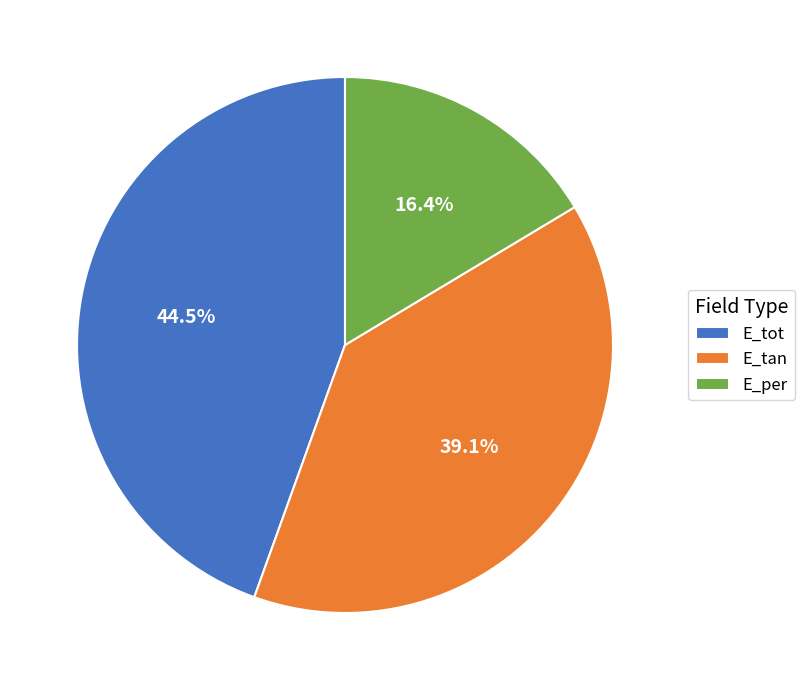

Rank the categories by value from lowest to highest.

E_per, E_tan, E_tot